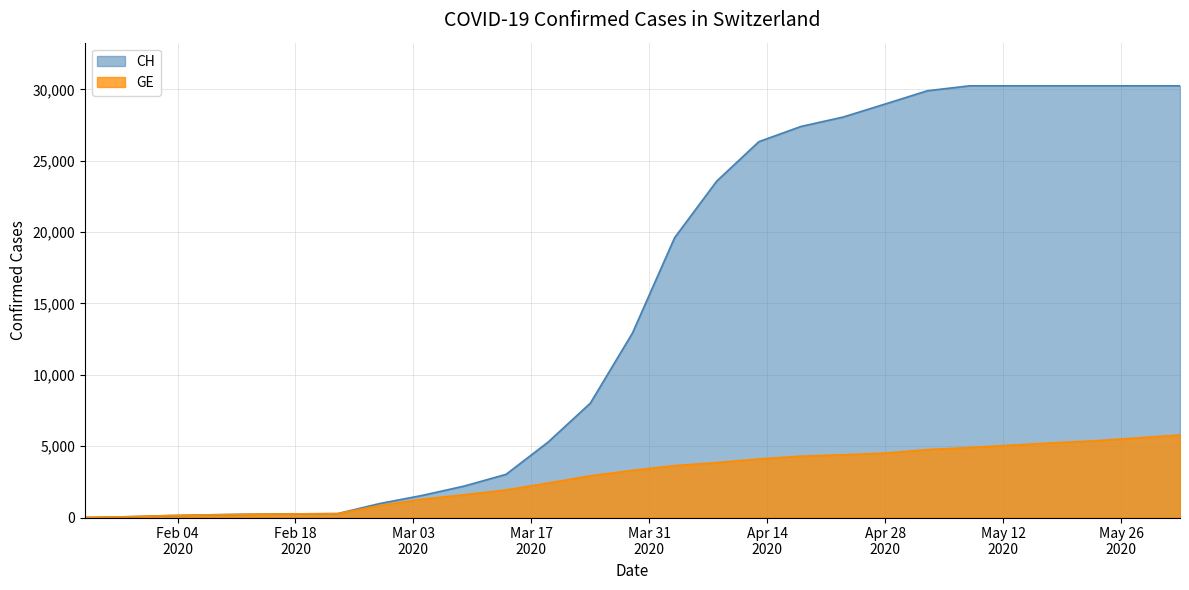

True or false: GE has more than 1 interior local peaks.

False